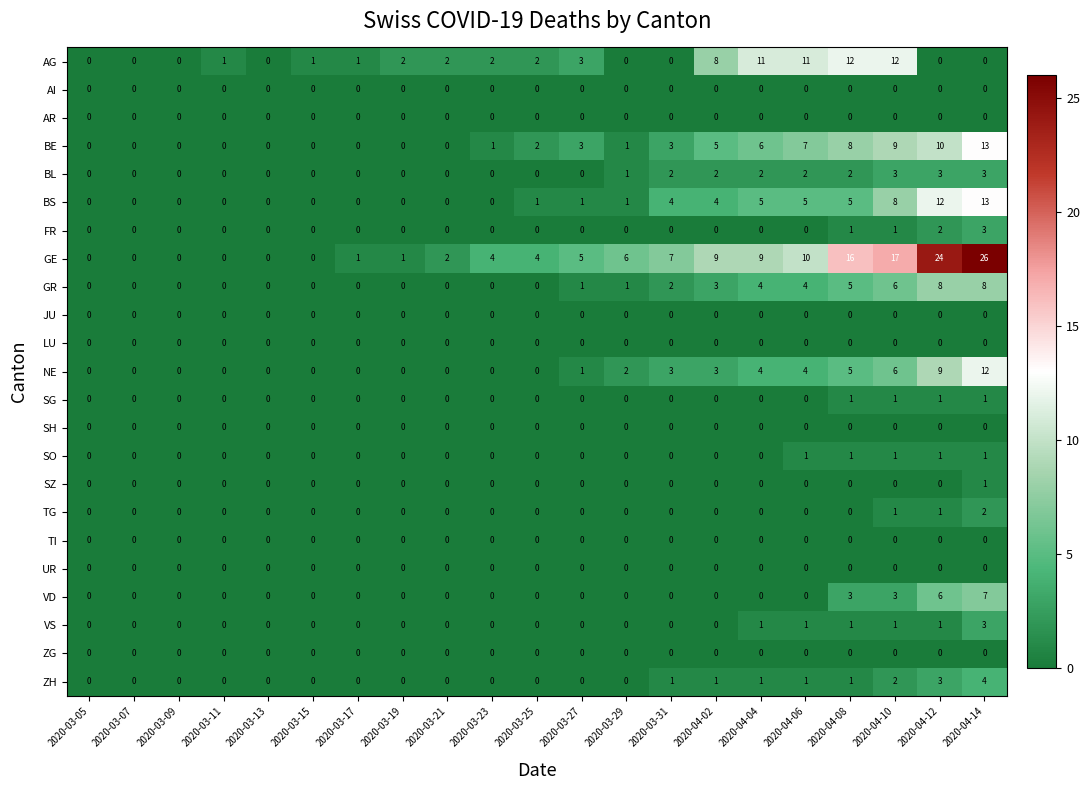

How many data points does each series have?

21